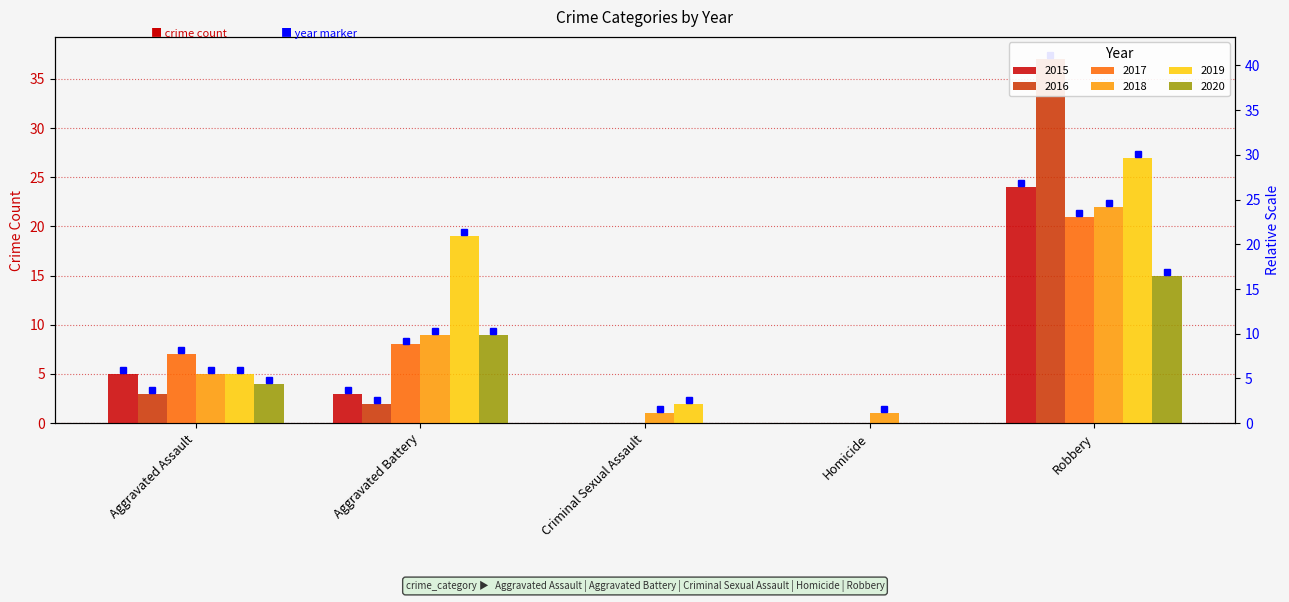

What is the sum of the 2020 values at Aggravated Battery and Homicide?

9